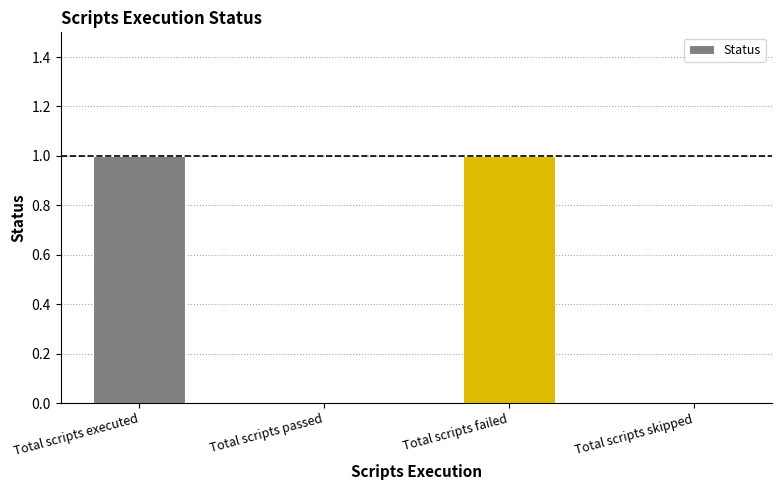

What is the approximate value at Total scripts failed?

1